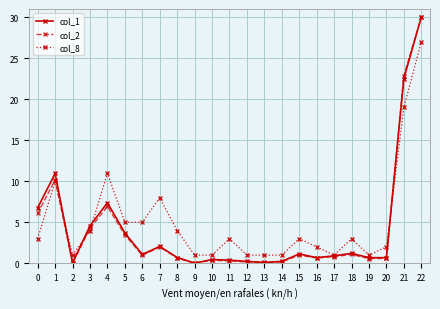

True or false: col_1 has more than 2 interior local peaks.

True